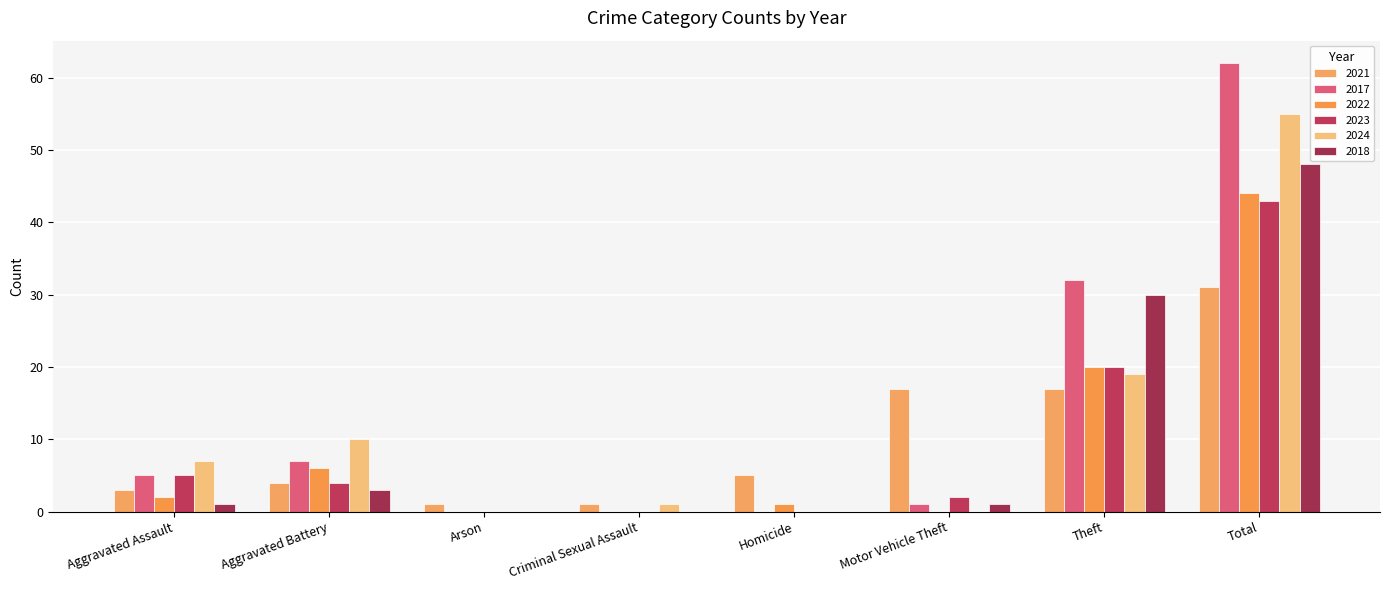

What is the greatest value displayed?

62